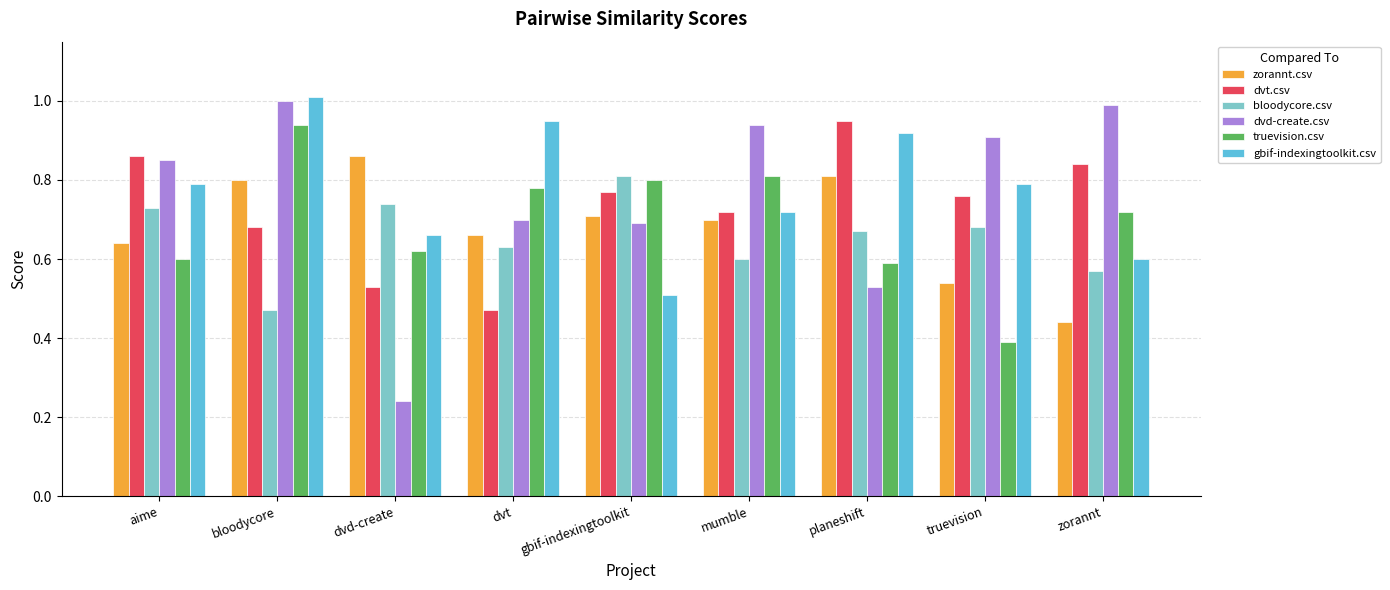

What is the difference between the highest and lowest values at gbif-indexingtoolkit?

0.3